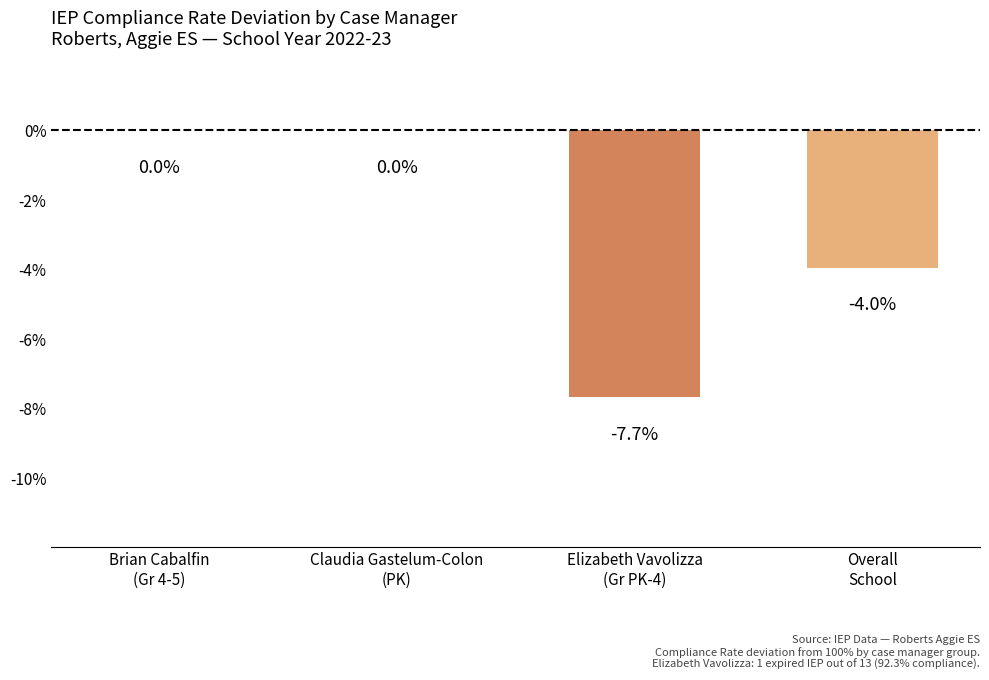

True or false: the data shows -7.7 at Elizabeth Vavolizza
(Gr PK-4).

True